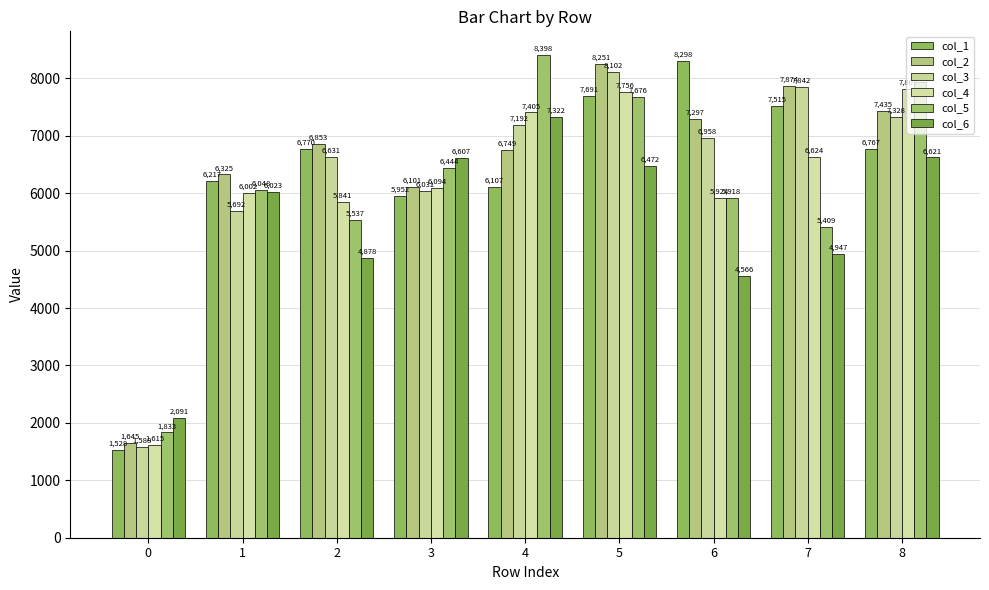

What is the difference between the col_5 values at 4 and 2?

2861